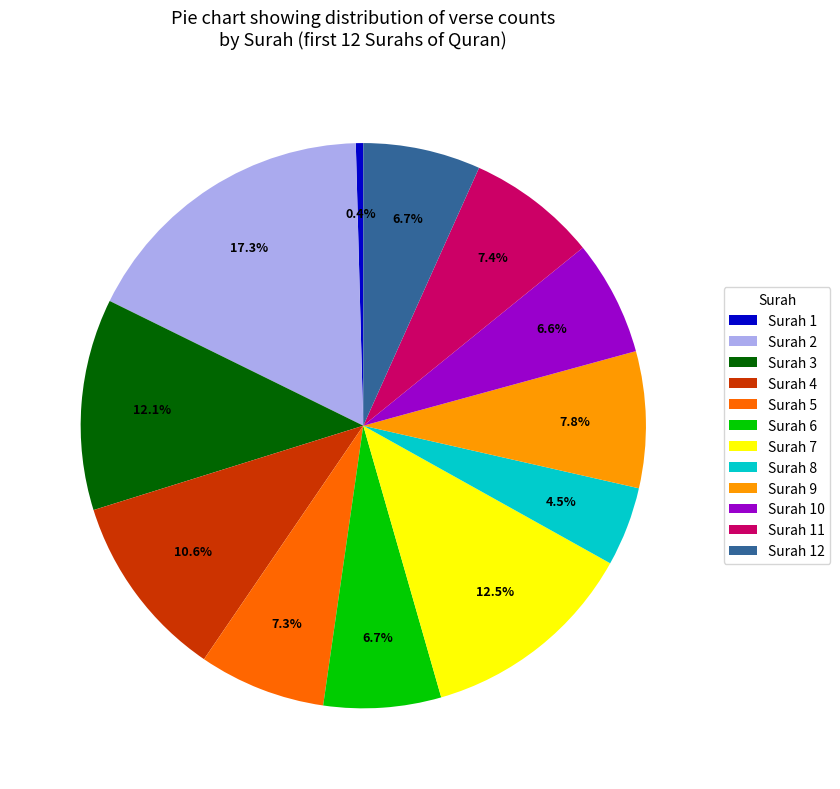

What percentage is NOT represented by Surah 5?

92.7%